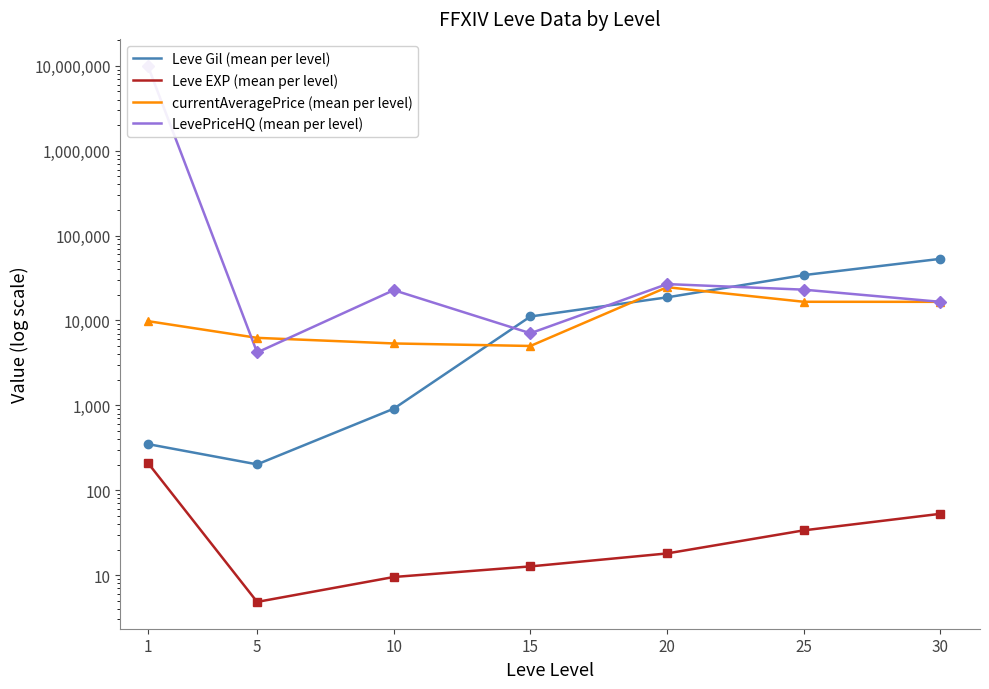

What is the spread (max minus min) of values at 25?

34178.0